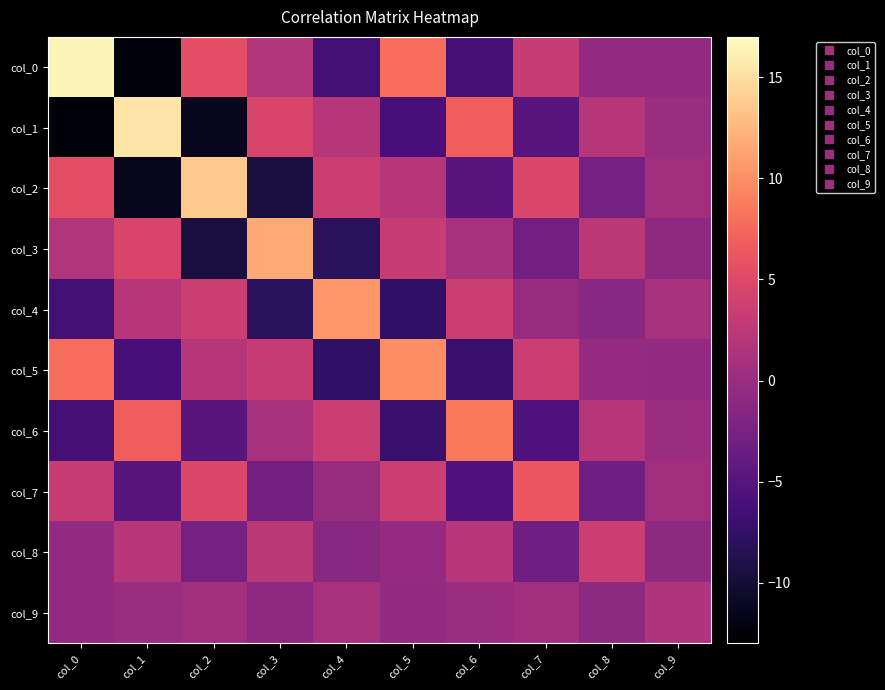

Reading left to right, what are all the values shown in this chart?

col_0: col_0=16.4	col_1=-12.5	col_2=5.6	col_3=1.7	col_4=-6.5	col_5=7.9	col_6=-6.3	col_7=3.2	col_8=-0.6	col_9=-0.5
col_1: col_0=-12.5	col_1=15.4	col_2=-11.3	col_3=4.6	col_4=2.1	col_5=-6.2	col_6=6.8	col_7=-4.8	col_8=2.0	col_9=0.0
col_2: col_0=5.6	col_1=-11.3	col_2=13.6	col_3=-9.5	col_4=3.5	col_5=2.0	col_6=-4.9	col_7=4.7	col_8=-2.7	col_9=0.5
col_3: col_0=1.7	col_1=4.6	col_2=-9.5	col_3=11.7	col_4=-8.2	col_5=3.2	col_6=1.0	col_7=-2.9	col_8=2.4	col_9=-0.9
col_4: col_0=-6.5	col_1=2.1	col_2=3.5	col_3=-8.2	col_4=10.5	col_5=-7.6	col_6=3.6	col_7=-0.2	col_8=-1.3	col_9=1.0
col_5: col_0=7.9	col_1=-6.2	col_2=2.0	col_3=3.2	col_4=-7.6	col_5=9.9	col_6=-7.1	col_7=3.4	col_8=-0.4	col_9=-0.7
col_6: col_0=-6.3	col_1=6.8	col_2=-4.9	col_3=1.0	col_4=3.6	col_5=-7.1	col_6=8.7	col_7=-5.6	col_8=2.1	col_9=0.1
col_7: col_0=3.2	col_1=-4.8	col_2=4.7	col_3=-2.9	col_4=-0.2	col_5=3.4	col_6=-5.6	col_7=6.3	col_8=-3.1	col_9=0.5
col_8: col_0=-0.6	col_1=2.0	col_2=-2.7	col_3=2.4	col_4=-1.3	col_5=-0.4	col_6=2.1	col_7=-3.1	col_8=3.5	col_9=-1.0
col_9: col_0=-0.5	col_1=0.0	col_2=0.5	col_3=-0.9	col_4=1.0	col_5=-0.7	col_6=0.1	col_7=0.5	col_8=-1.0	col_9=1.6